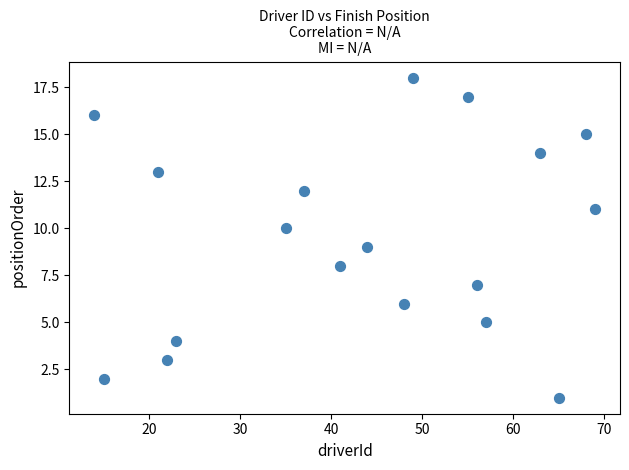

What is the range of Y values (max minus min)?

17